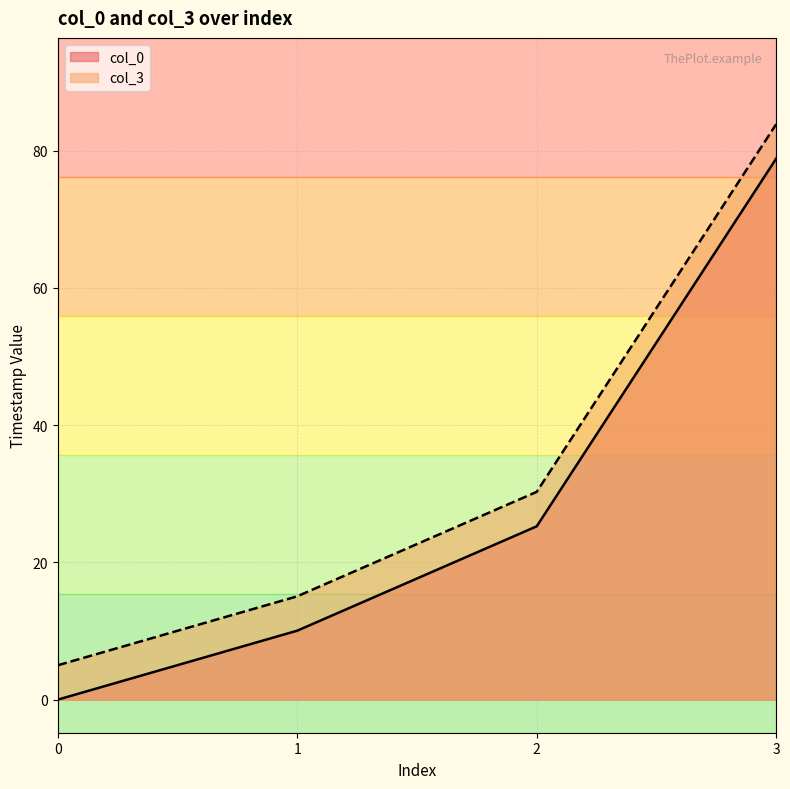

True or false: col_0 and col_3 cross at least once.

False